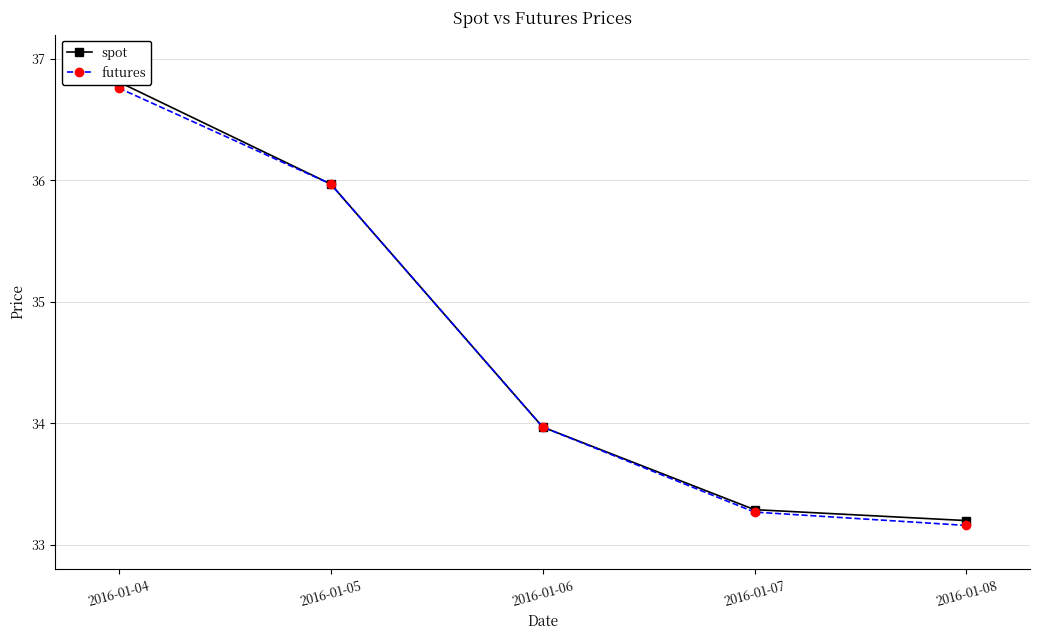

True or false: futures and spot cross at least once.

False